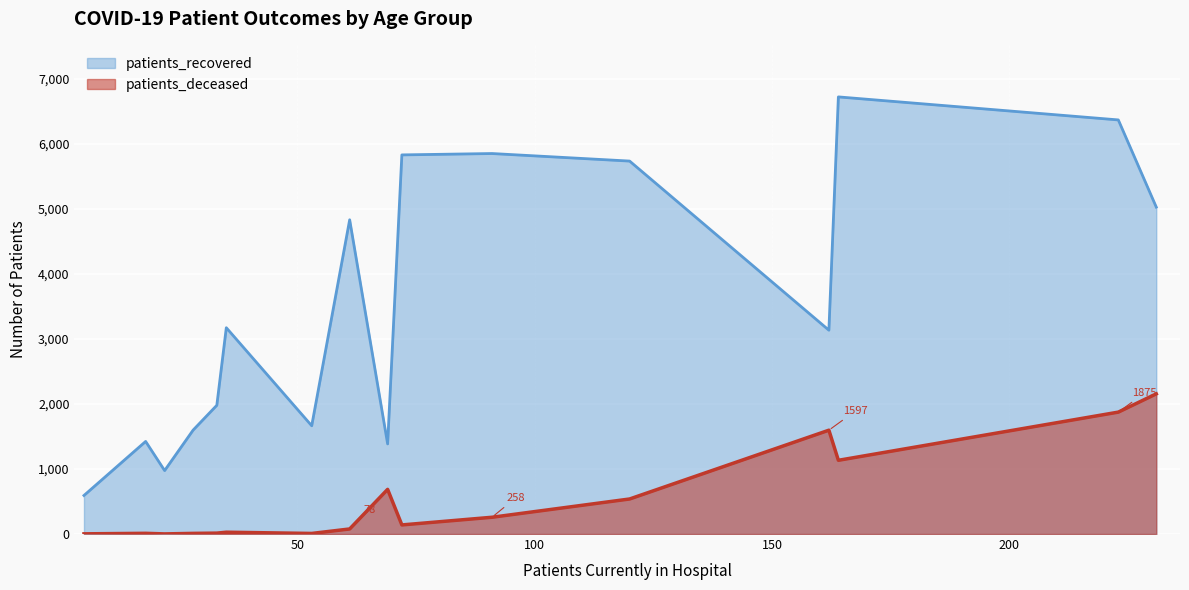

The value of patients_deceased at 25-29 is 1. True or false?

False